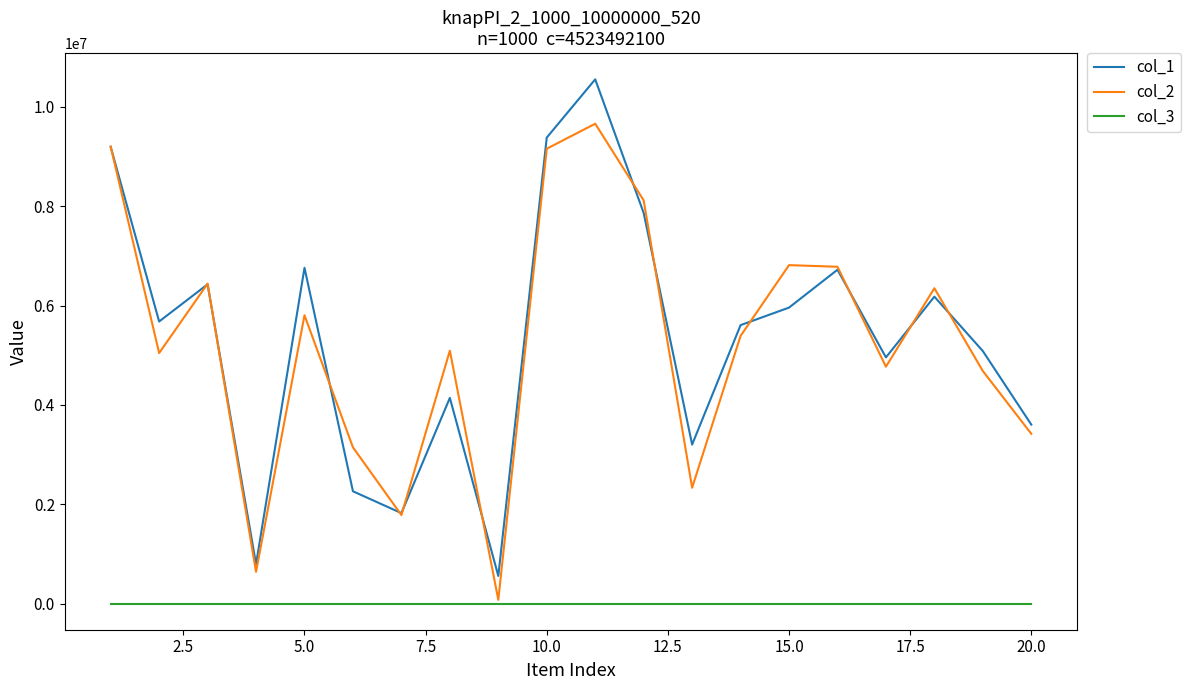

Rank the series by their maximum value, from highest to lowest.

col_1, col_2, col_3